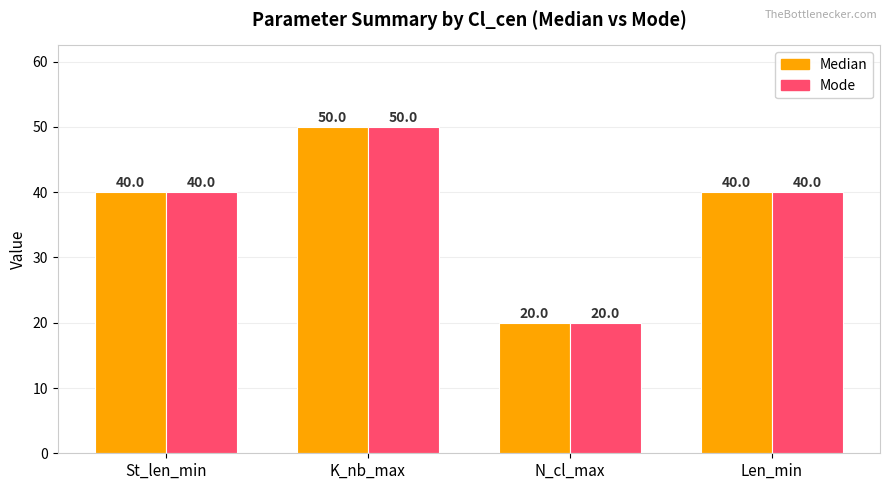

How many distinct data groups are displayed?

2